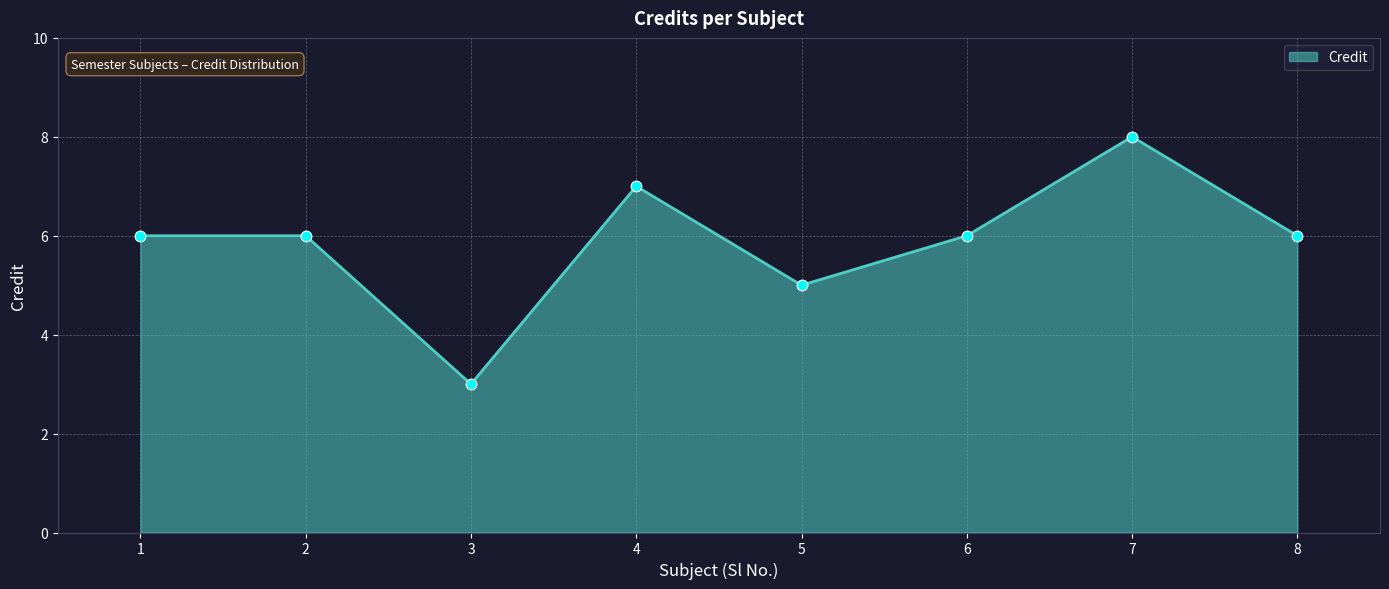

Which has a higher value, 8 or 4?

4